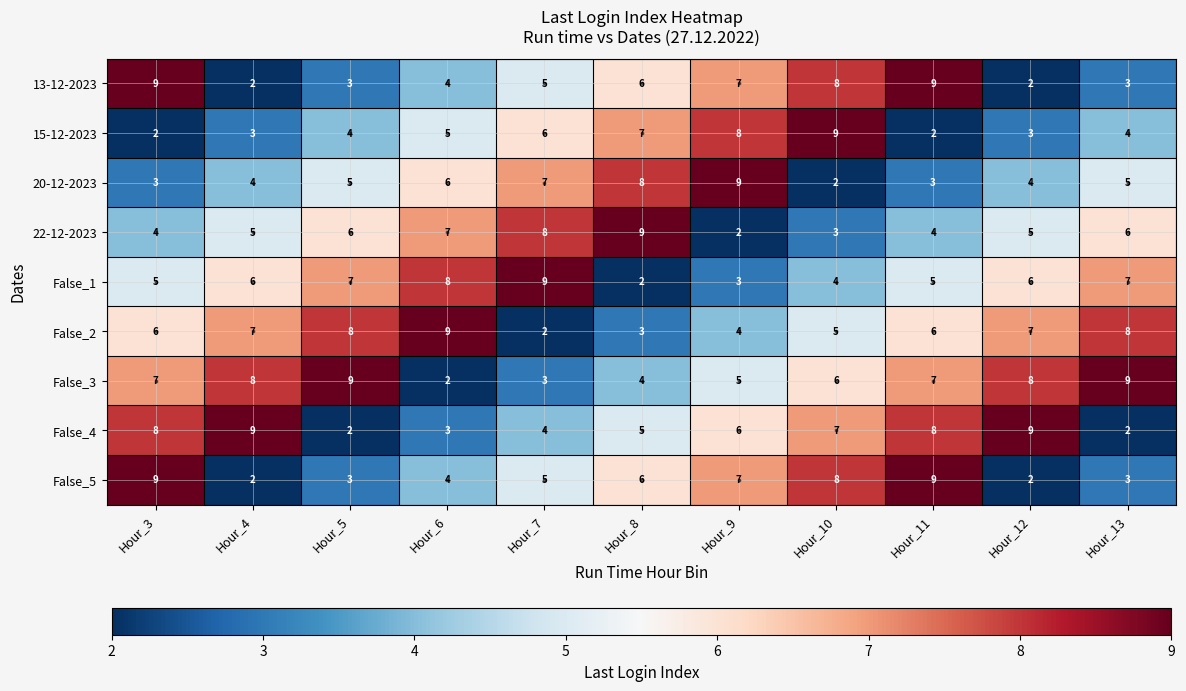

What is the sum of all 20-12-2023 values?

56